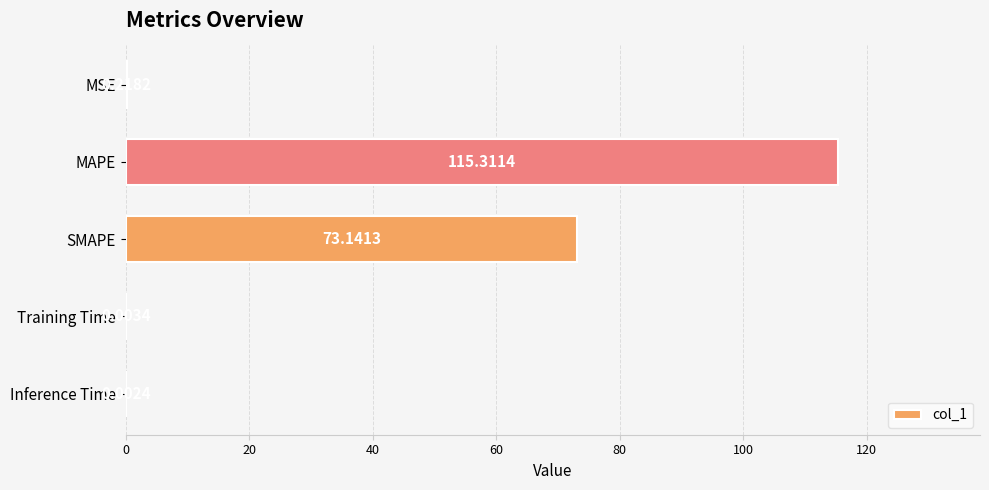

What is the sum of the values at Training Time and MAPE?

115.3